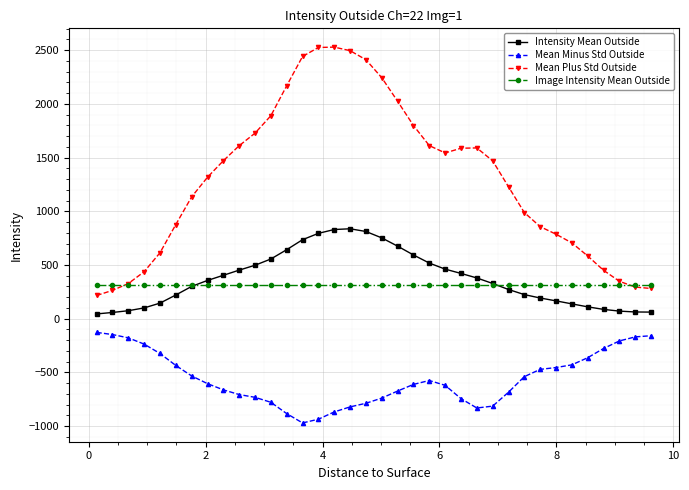

What are all the series names shown in the legend?

Intensity Mean Outside, Mean Minus Std Outside, Mean Plus Std Outside, Image Intensity Mean Outside